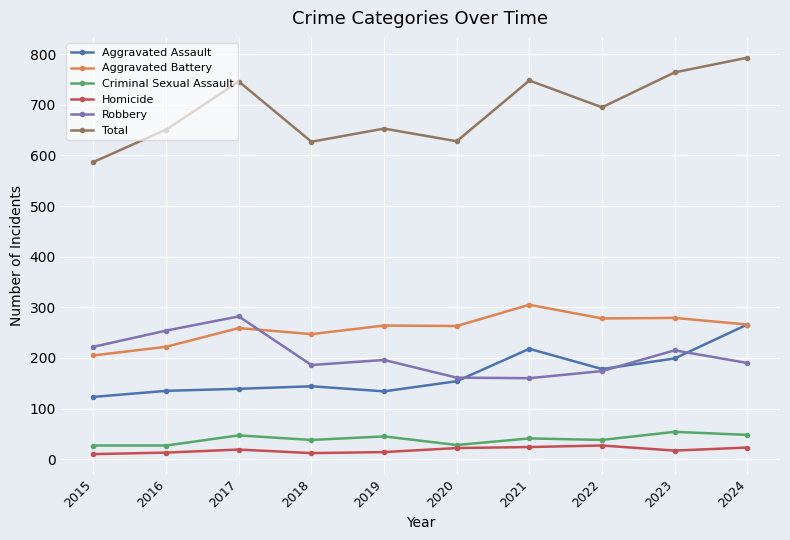

How many lines are shown in the chart?

6